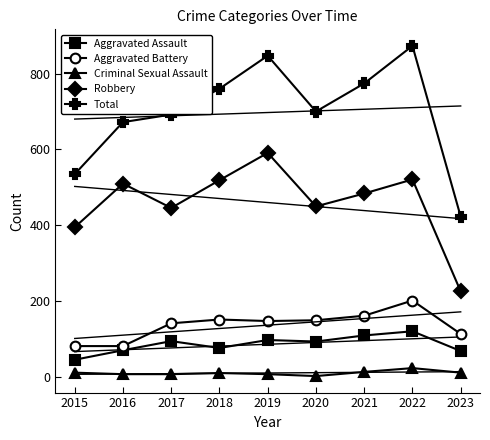

In Aggravated Assault, how many points are higher than both neighbors (excluding endpoints)?

3